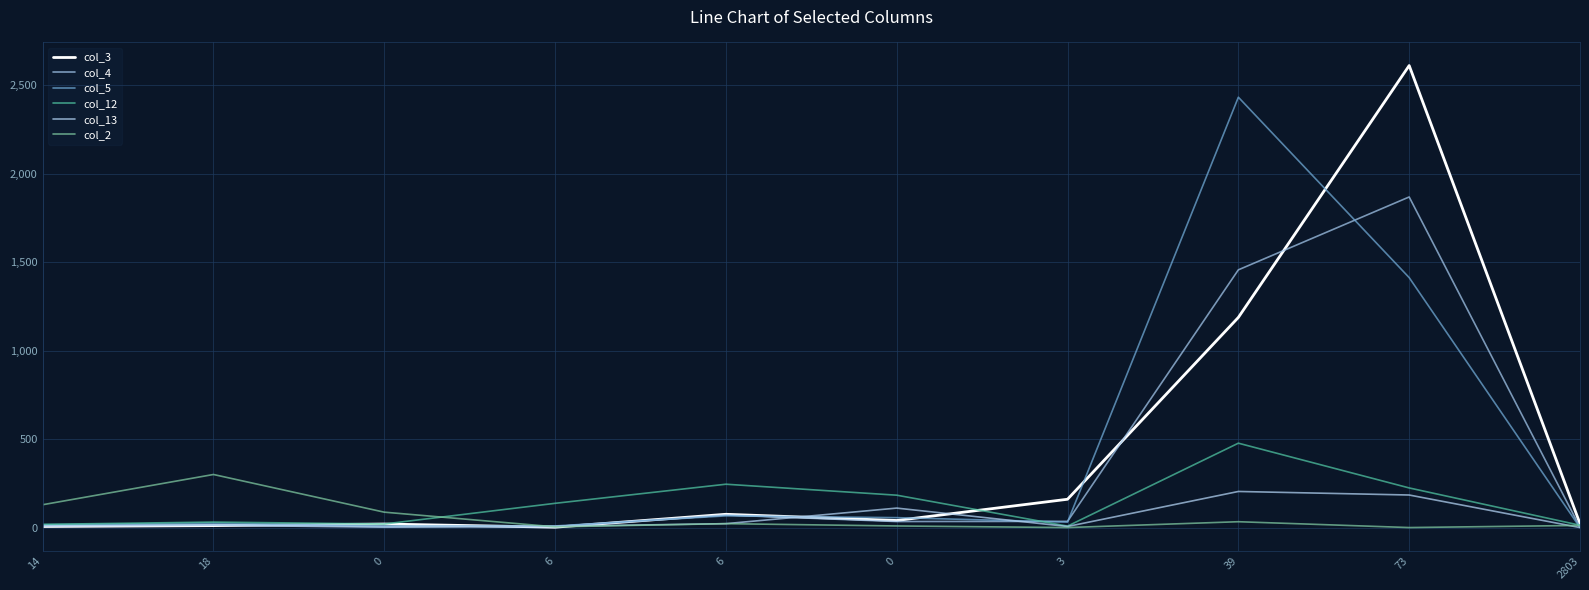

At which label is col_2 closest to 150?

14